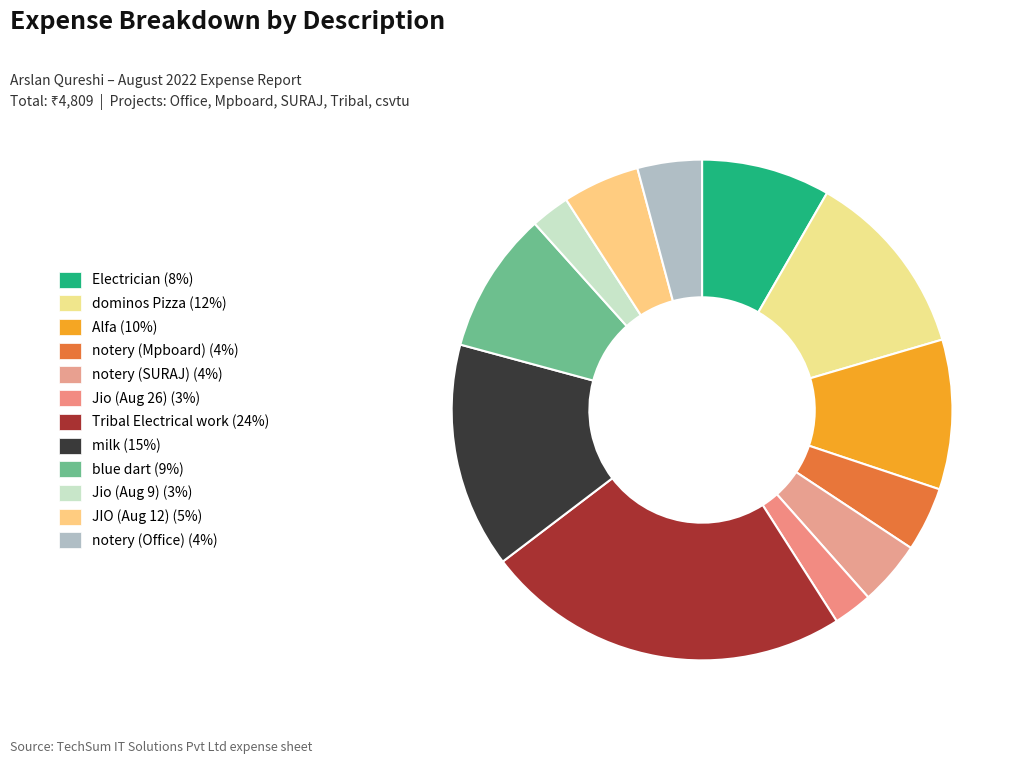

What is the ratio of the value at Jio (Aug 26) to the value at JIO (Aug 12)?

0.5